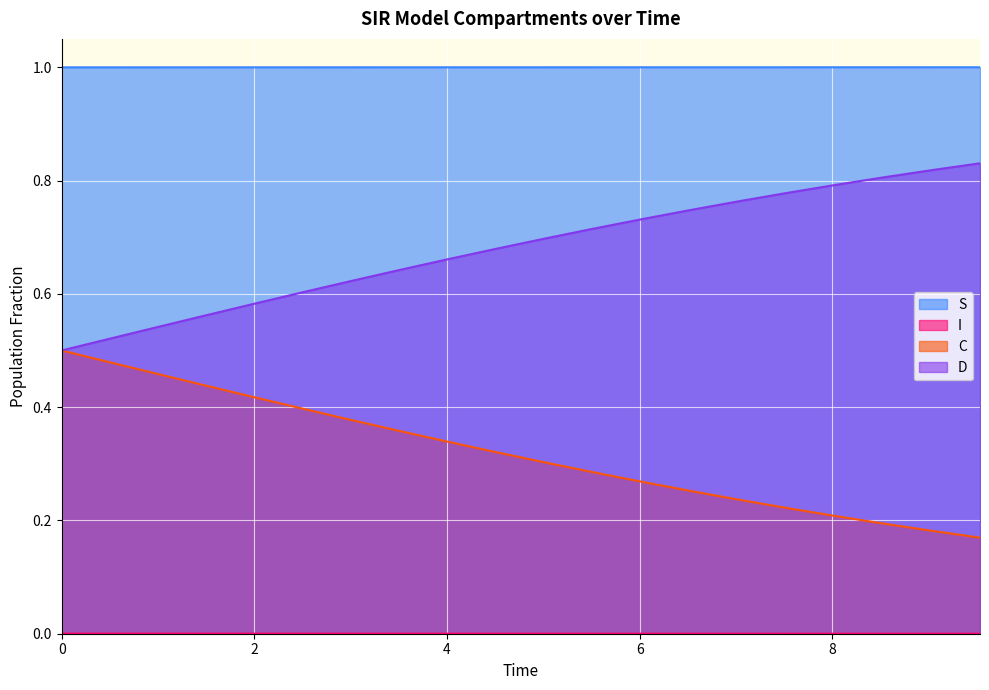

Reading left to right, list all the values displayed in this chart.

S: 1.0	1.0	1.0	1.0	1.0	1.0	1.0	1.0	1.0	1.0	1.0	1.0	1.0	1.0	1.0	1.0	1.0	1.0	1.0	1.0
I: 0.0	0.0	0.0	0.0	0.0	0.0	0.0	0.0	0.0	0.0	0.0	0.0	0.0	0.0	0.0	0.0	0.0	0.0	0.0	0.0
C: 0.5	0.5	0.5	0.4	0.4	0.4	0.4	0.4	0.3	0.3	0.3	0.3	0.3	0.3	0.2	0.2	0.2	0.2	0.2	0.2
D: 0.5	0.5	0.5	0.6	0.6	0.6	0.6	0.6	0.7	0.7	0.7	0.7	0.7	0.7	0.8	0.8	0.8	0.8	0.8	0.8